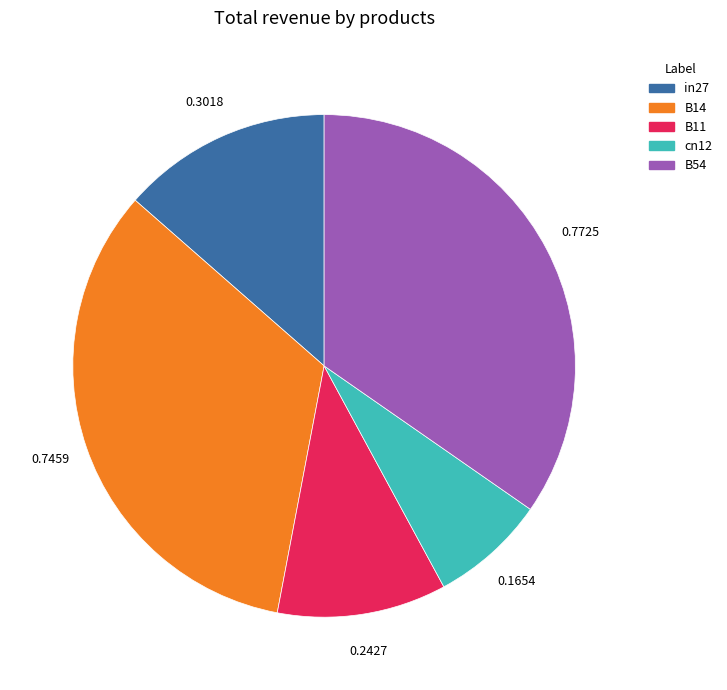

Rank the categories by value from lowest to highest.

cn12, B11, in27, B14, B54